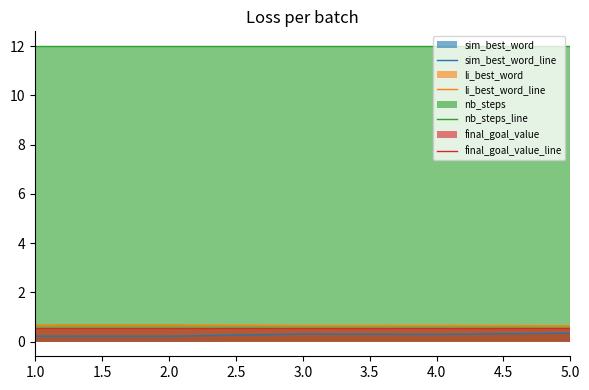

The li_best_word_line series shows 1.1 at 1.0. True or false?

False